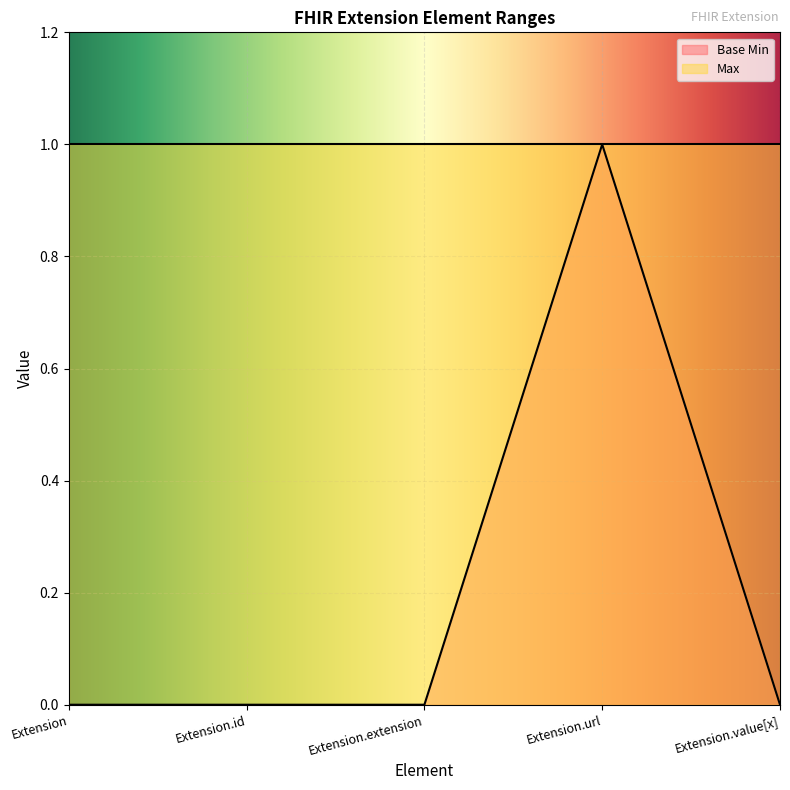

What position from the right is Extension.extension?

3